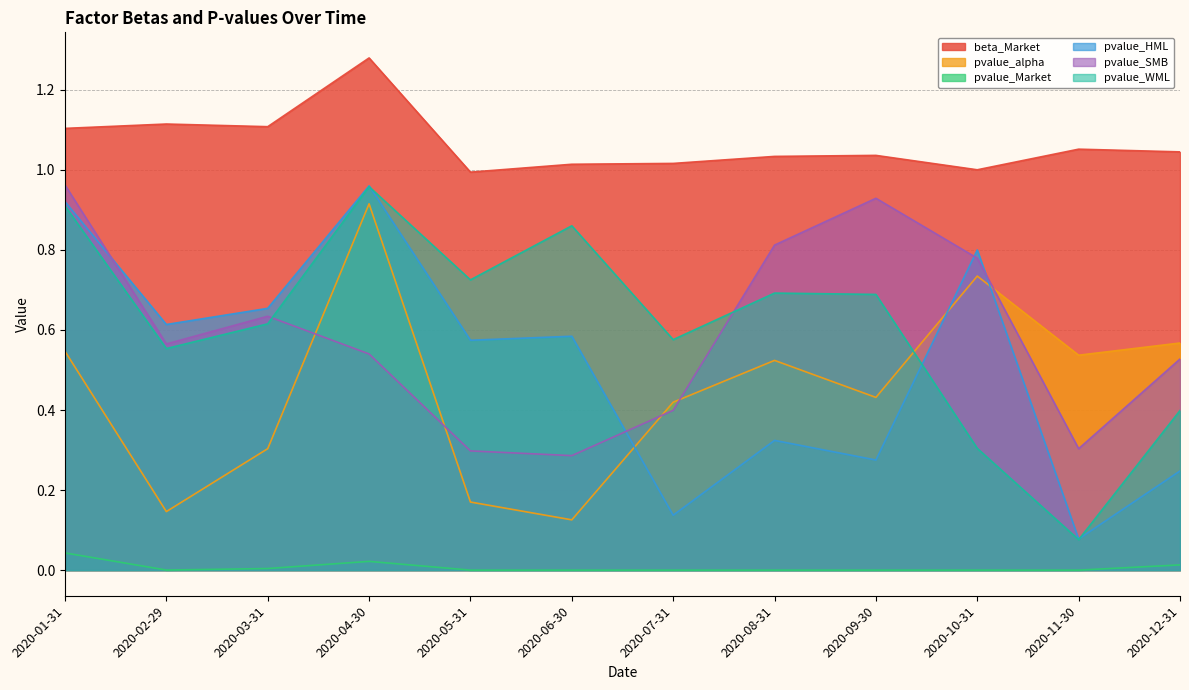

True or false: pvalue_HML and beta_Market cross at least once.

False